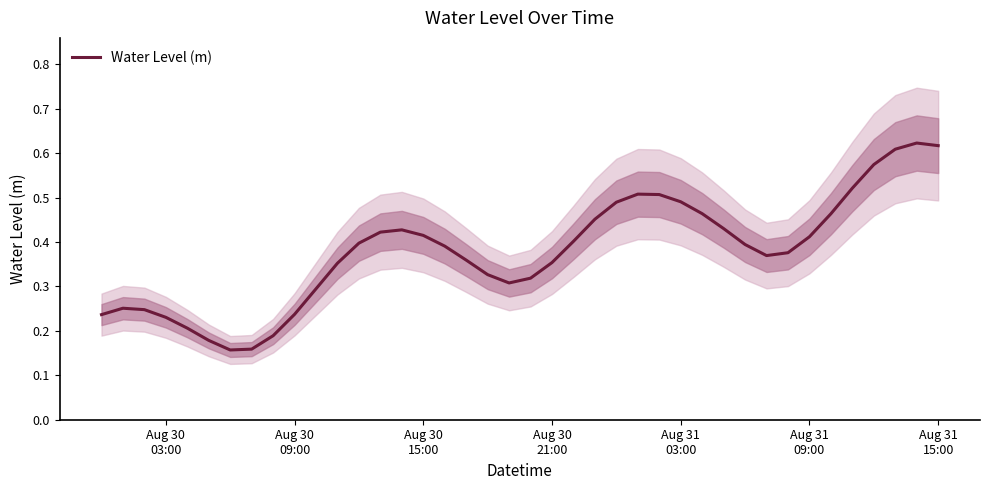

The value at 13 is 0.3. True or false?

False